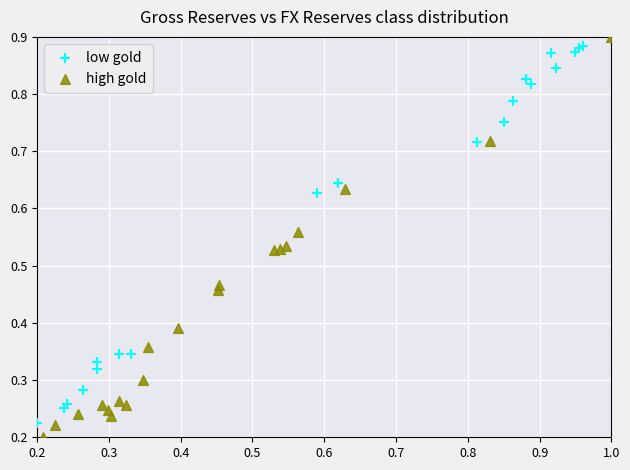

Which series has the widest spread of Y values?

high gold